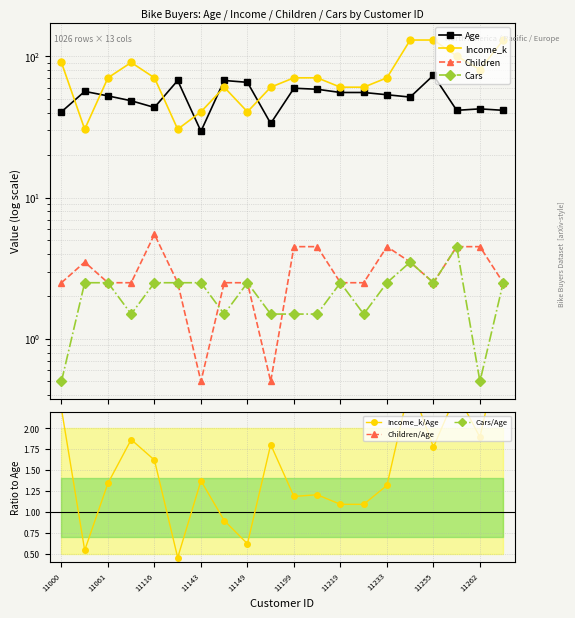

Rank the series by their maximum value, from highest to lowest.

Income_k, Age, Children, Cars